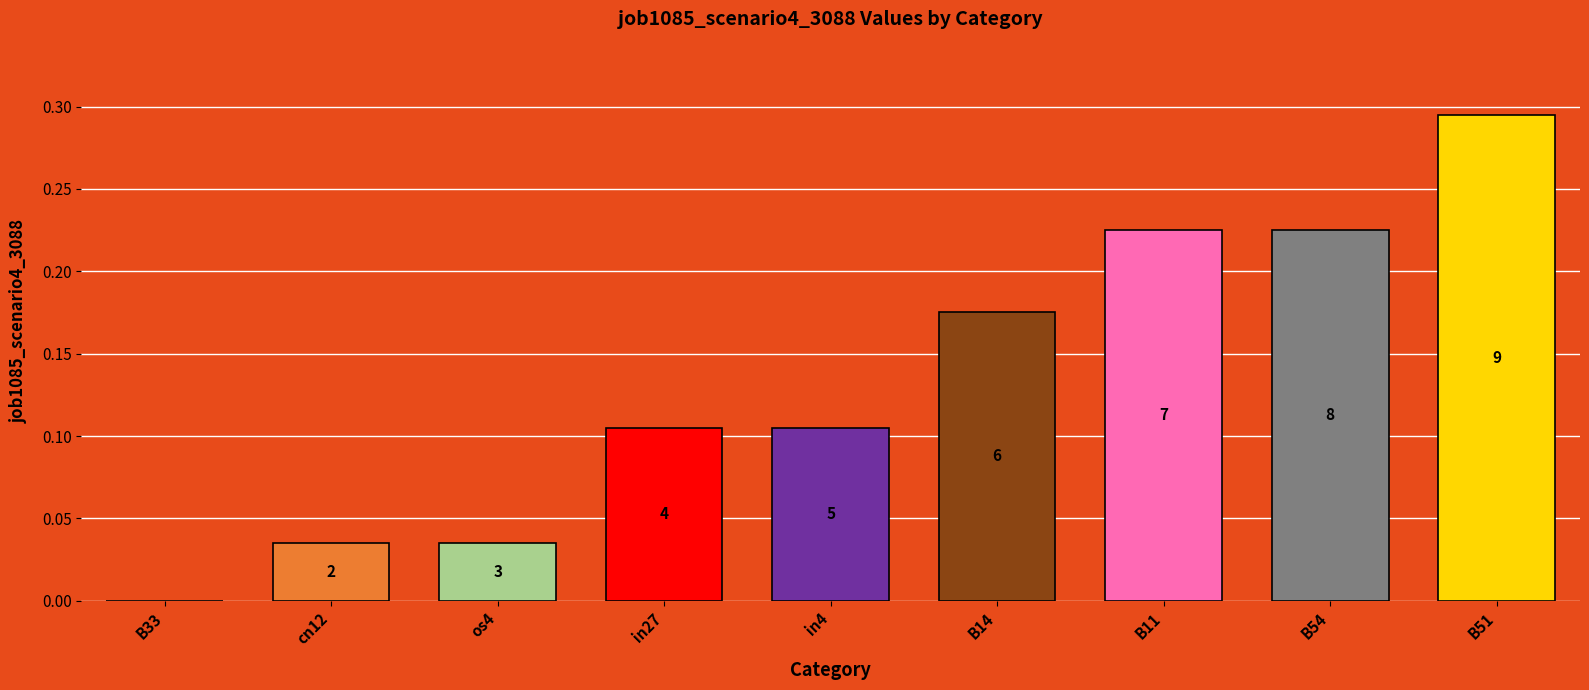

How many bars are there in total?

9